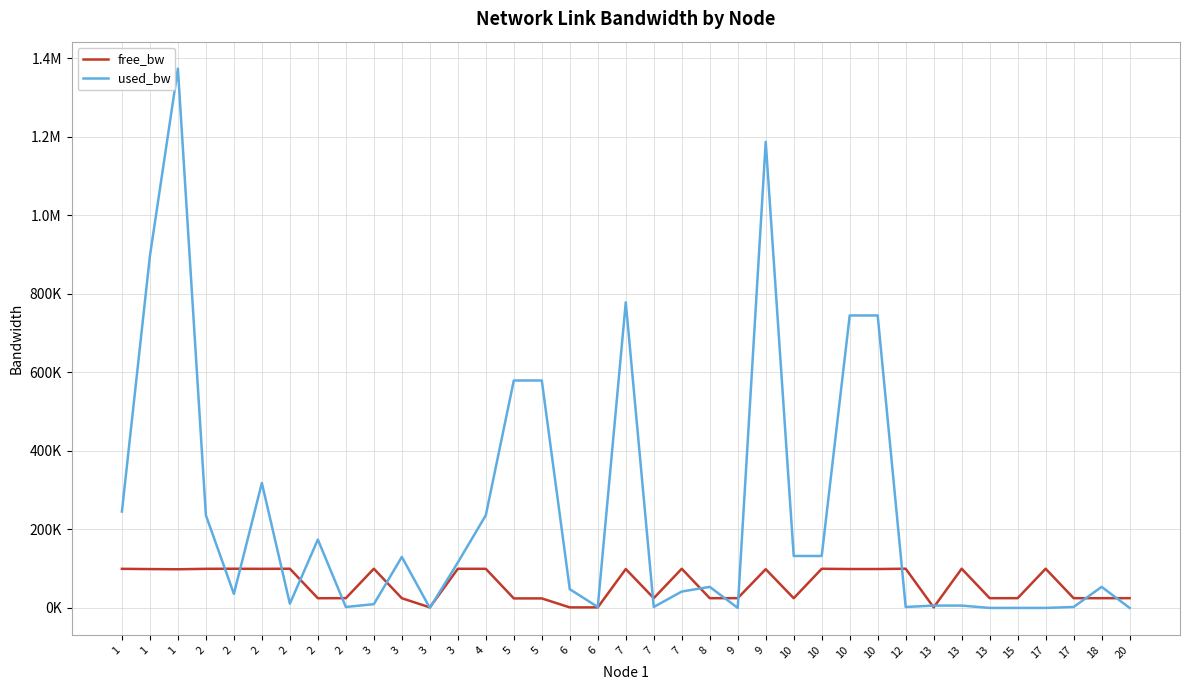

The value of used_bw at 9 is 713057.0. True or false?

False